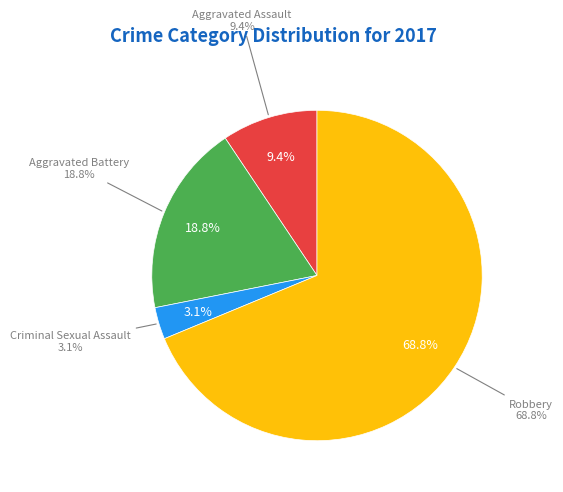

Is there a majority slice in this chart?

Yes